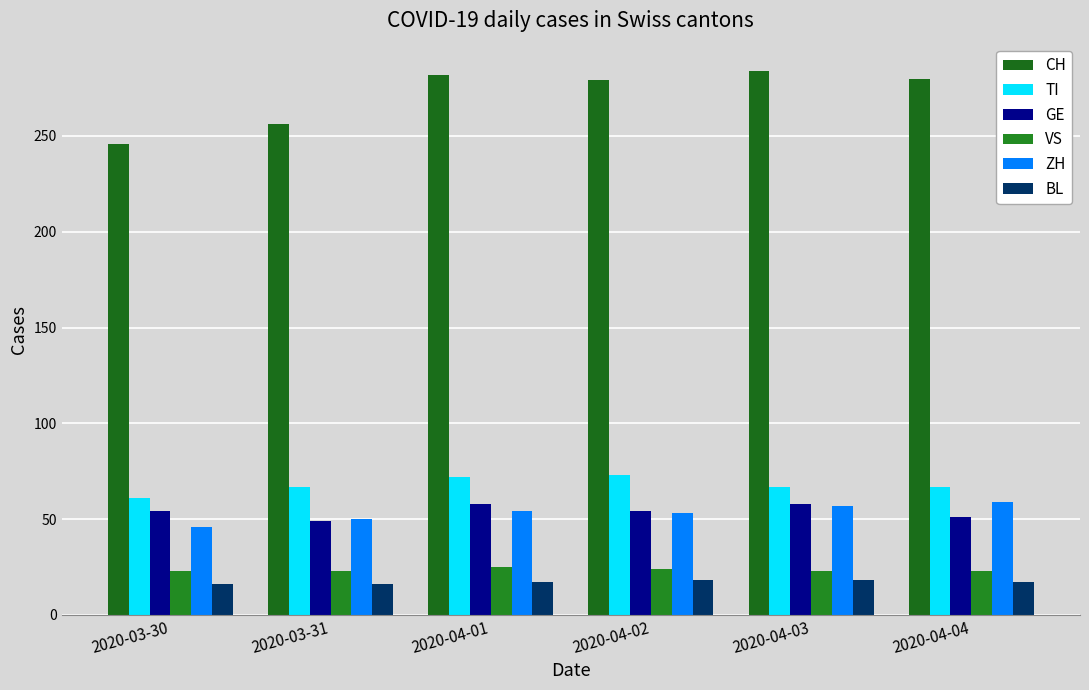

What is the minimum value shown in the chart?

16